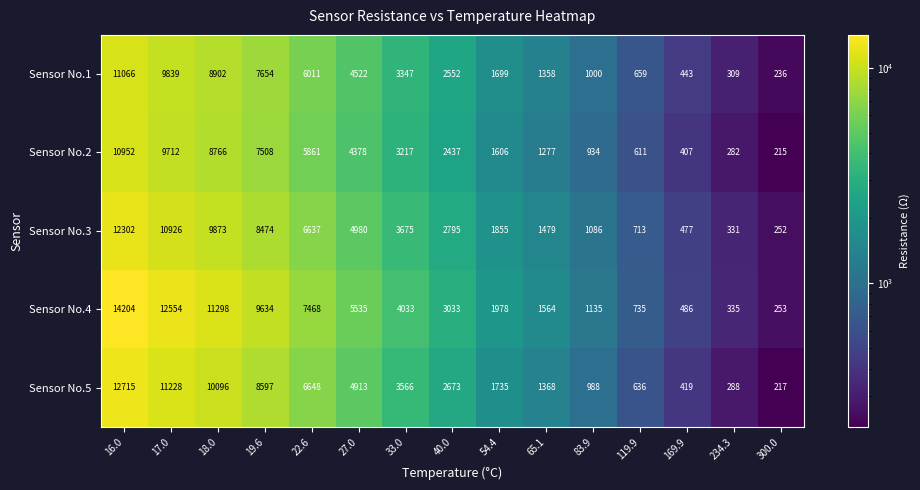

What is the spread (max minus min) of values at 119.9?

124